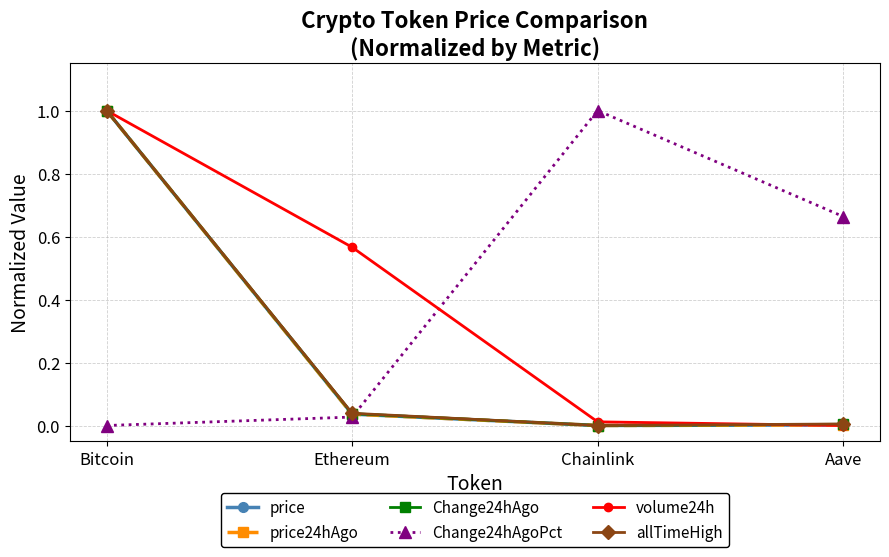

The value of price at Bitcoin is 1.0. True or false?

True